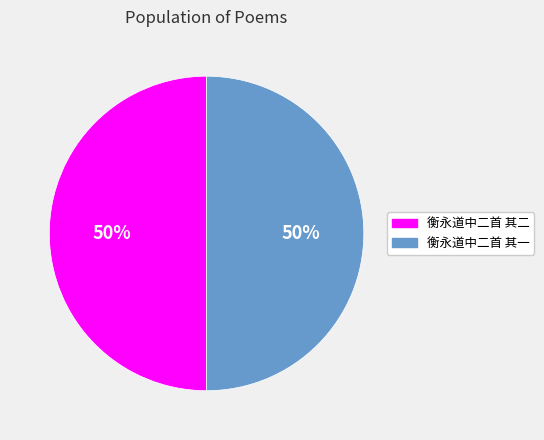

Count the number of slices in the pie.

2